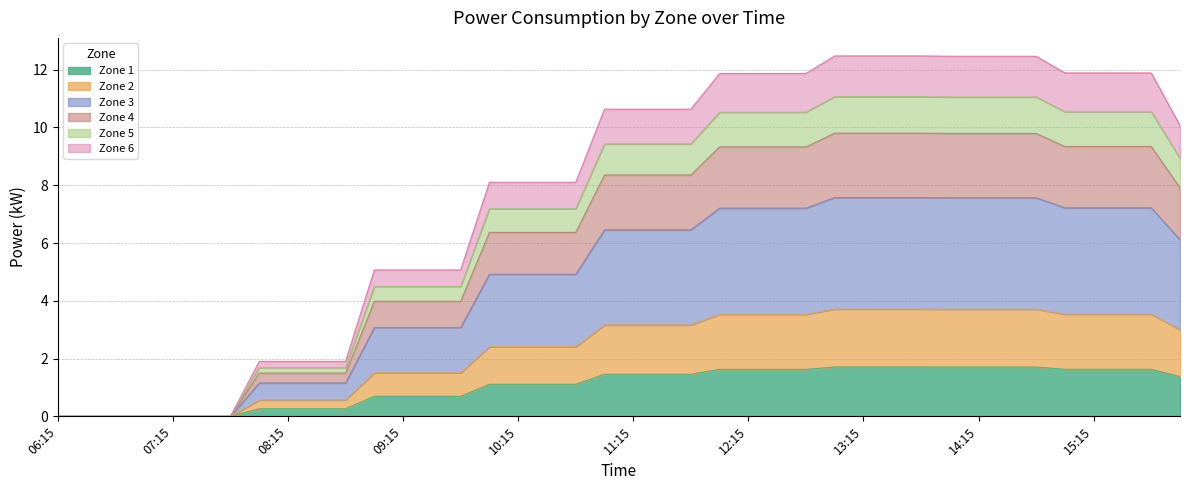

How many categories are shown in the chart?

40